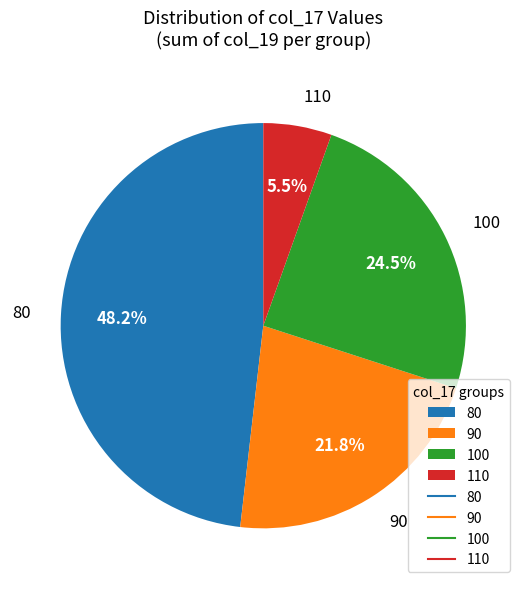

To the nearest percent, what is the combined percentage of 80 and 110?

54%